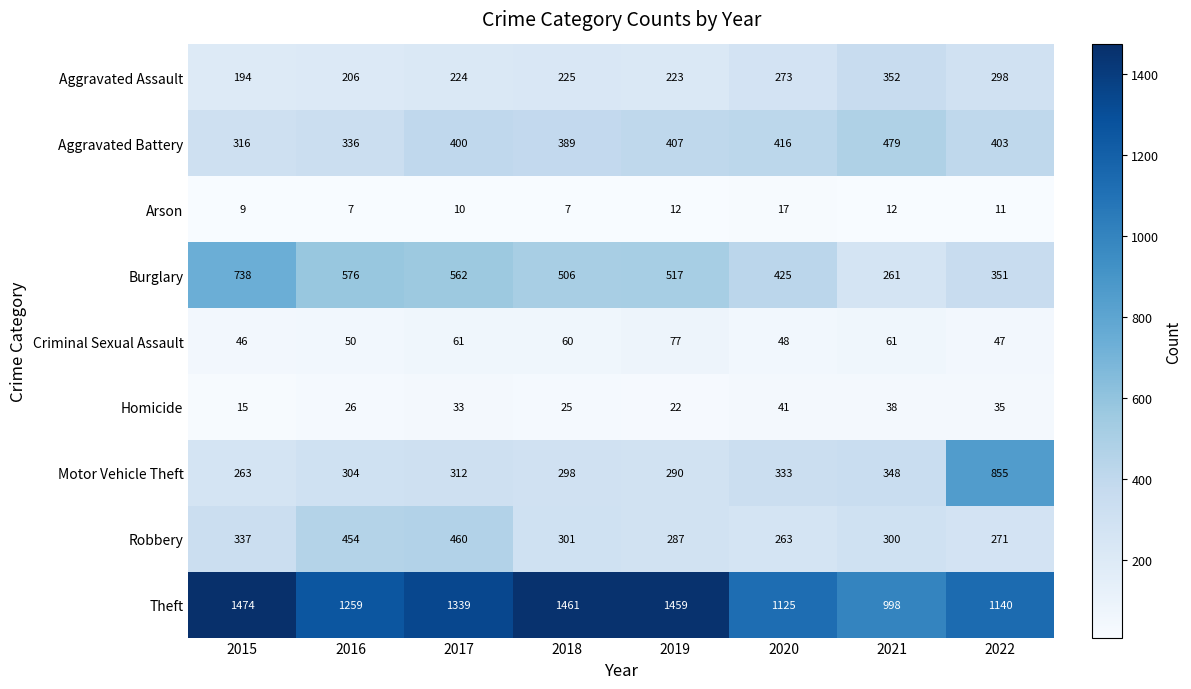

What is the sum of the Aggravated Battery values at 2015 and 2022?

719